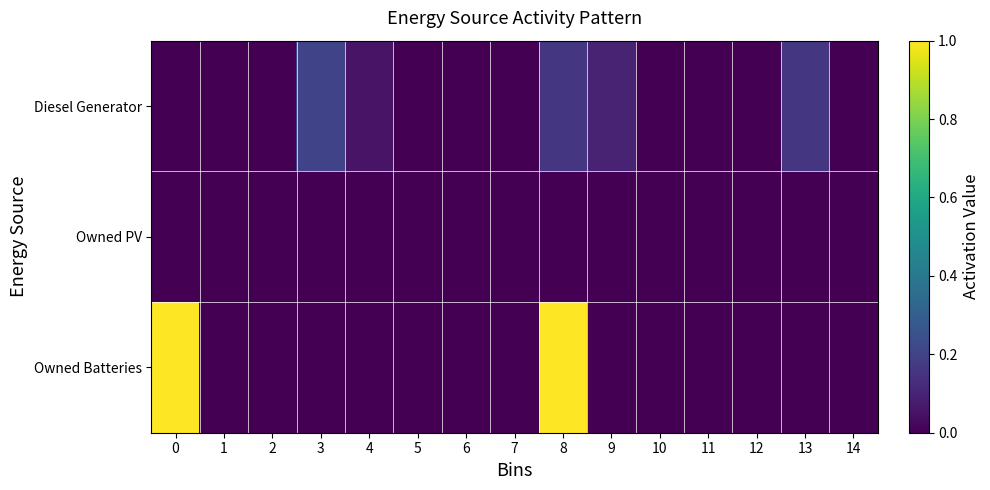

Which has a higher value, 1 or 11?

1